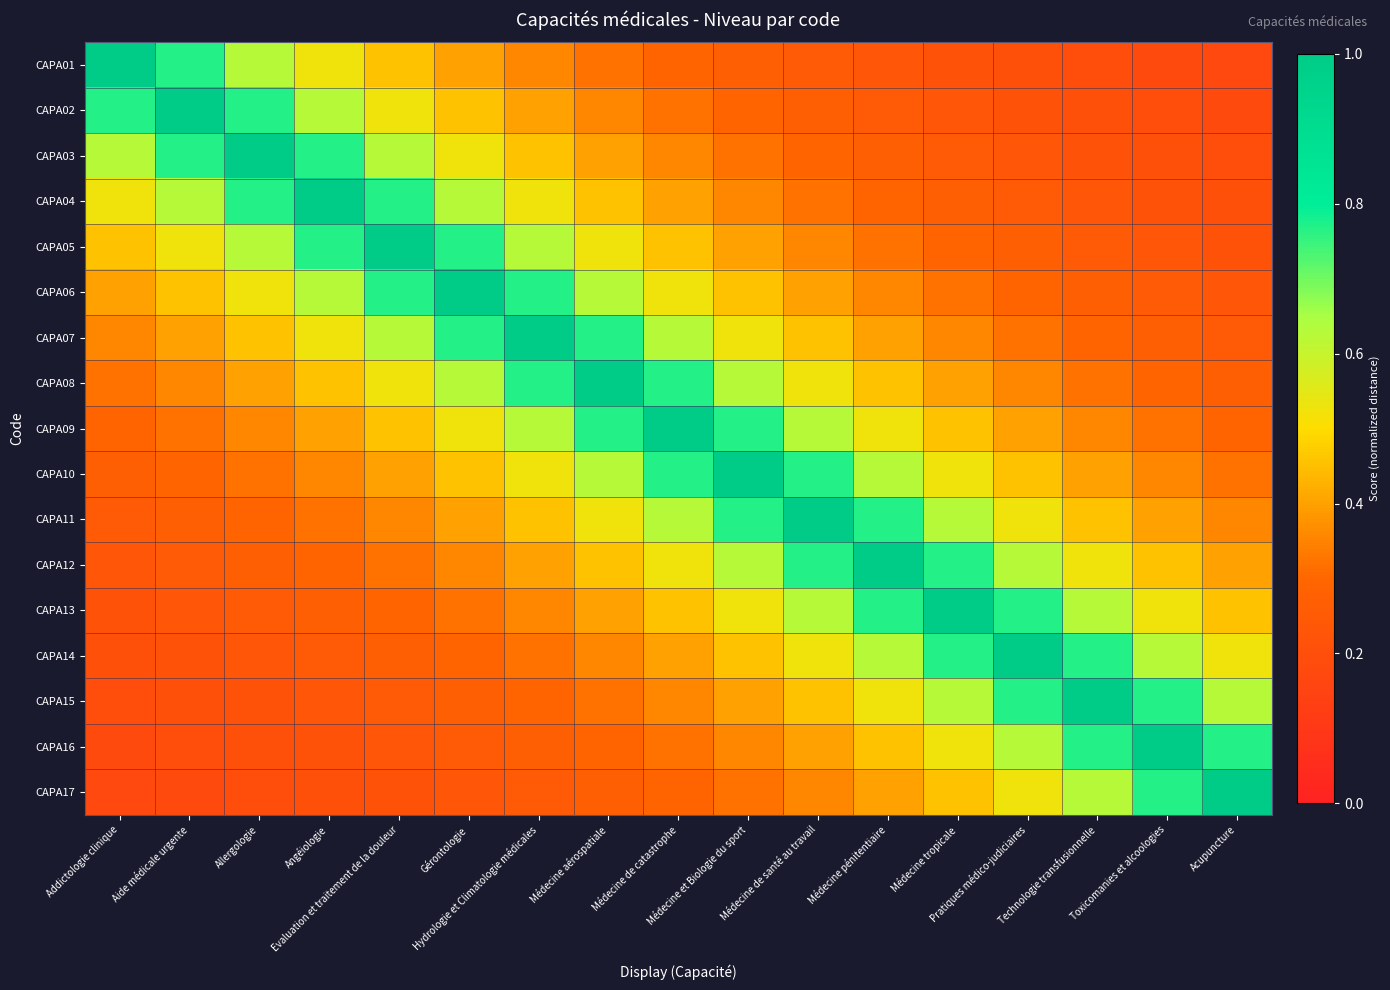

Reading left to right, what are all the values shown in this chart?

CAPA01: Addictologie clinique=1.0	Aide médicale urgente=0.8	Allergologie=0.6	Angéiologie=0.5	Evaluation et traitement de la douleur=0.5	Gérontologie=0.4	Hydrologie et Climatologie médicales=0.4	Médecine aérospatiale=0.3	Médecine de catastrophe=0.3	Médecine et Biologie du sport=0.3	Médecine de santé au travail=0.2	Médecine pénitentiaire=0.2	Médecine tropicale=0.2	Pratiques médico-judiciaires=0.2	Technologie transfusionnelle=0.2	Toxicomanies et alcoologies=0.2	Acupuncture=0.2
CAPA02: Addictologie clinique=0.8	Aide médicale urgente=1.0	Allergologie=0.8	Angéiologie=0.6	Evaluation et traitement de la douleur=0.5	Gérontologie=0.5	Hydrologie et Climatologie médicales=0.4	Médecine aérospatiale=0.4	Médecine de catastrophe=0.3	Médecine et Biologie du sport=0.3	Médecine de santé au travail=0.3	Médecine pénitentiaire=0.2	Médecine tropicale=0.2	Pratiques médico-judiciaires=0.2	Technologie transfusionnelle=0.2	Toxicomanies et alcoologies=0.2	Acupuncture=0.2
CAPA03: Addictologie clinique=0.6	Aide médicale urgente=0.8	Allergologie=1.0	Angéiologie=0.8	Evaluation et traitement de la douleur=0.6	Gérontologie=0.5	Hydrologie et Climatologie médicales=0.5	Médecine aérospatiale=0.4	Médecine de catastrophe=0.4	Médecine et Biologie du sport=0.3	Médecine de santé au travail=0.3	Médecine pénitentiaire=0.3	Médecine tropicale=0.2	Pratiques médico-judiciaires=0.2	Technologie transfusionnelle=0.2	Toxicomanies et alcoologies=0.2	Acupuncture=0.2
CAPA04: Addictologie clinique=0.5	Aide médicale urgente=0.6	Allergologie=0.8	Angéiologie=1.0	Evaluation et traitement de la douleur=0.8	Gérontologie=0.6	Hydrologie et Climatologie médicales=0.5	Médecine aérospatiale=0.5	Médecine de catastrophe=0.4	Médecine et Biologie du sport=0.4	Médecine de santé au travail=0.3	Médecine pénitentiaire=0.3	Médecine tropicale=0.3	Pratiques médico-judiciaires=0.2	Technologie transfusionnelle=0.2	Toxicomanies et alcoologies=0.2	Acupuncture=0.2
CAPA05: Addictologie clinique=0.5	Aide médicale urgente=0.5	Allergologie=0.6	Angéiologie=0.8	Evaluation et traitement de la douleur=1.0	Gérontologie=0.8	Hydrologie et Climatologie médicales=0.6	Médecine aérospatiale=0.5	Médecine de catastrophe=0.5	Médecine et Biologie du sport=0.4	Médecine de santé au travail=0.4	Médecine pénitentiaire=0.3	Médecine tropicale=0.3	Pratiques médico-judiciaires=0.3	Technologie transfusionnelle=0.2	Toxicomanies et alcoologies=0.2	Acupuncture=0.2
CAPA06: Addictologie clinique=0.4	Aide médicale urgente=0.5	Allergologie=0.5	Angéiologie=0.6	Evaluation et traitement de la douleur=0.8	Gérontologie=1.0	Hydrologie et Climatologie médicales=0.8	Médecine aérospatiale=0.6	Médecine de catastrophe=0.5	Médecine et Biologie du sport=0.5	Médecine de santé au travail=0.4	Médecine pénitentiaire=0.4	Médecine tropicale=0.3	Pratiques médico-judiciaires=0.3	Technologie transfusionnelle=0.3	Toxicomanies et alcoologies=0.2	Acupuncture=0.2
CAPA07: Addictologie clinique=0.4	Aide médicale urgente=0.4	Allergologie=0.5	Angéiologie=0.5	Evaluation et traitement de la douleur=0.6	Gérontologie=0.8	Hydrologie et Climatologie médicales=1.0	Médecine aérospatiale=0.8	Médecine de catastrophe=0.6	Médecine et Biologie du sport=0.5	Médecine de santé au travail=0.5	Médecine pénitentiaire=0.4	Médecine tropicale=0.4	Pratiques médico-judiciaires=0.3	Technologie transfusionnelle=0.3	Toxicomanies et alcoologies=0.3	Acupuncture=0.2
CAPA08: Addictologie clinique=0.3	Aide médicale urgente=0.4	Allergologie=0.4	Angéiologie=0.5	Evaluation et traitement de la douleur=0.5	Gérontologie=0.6	Hydrologie et Climatologie médicales=0.8	Médecine aérospatiale=1.0	Médecine de catastrophe=0.8	Médecine et Biologie du sport=0.6	Médecine de santé au travail=0.5	Médecine pénitentiaire=0.5	Médecine tropicale=0.4	Pratiques médico-judiciaires=0.4	Technologie transfusionnelle=0.3	Toxicomanies et alcoologies=0.3	Acupuncture=0.3
CAPA09: Addictologie clinique=0.3	Aide médicale urgente=0.3	Allergologie=0.4	Angéiologie=0.4	Evaluation et traitement de la douleur=0.5	Gérontologie=0.5	Hydrologie et Climatologie médicales=0.6	Médecine aérospatiale=0.8	Médecine de catastrophe=1.0	Médecine et Biologie du sport=0.8	Médecine de santé au travail=0.6	Médecine pénitentiaire=0.5	Médecine tropicale=0.5	Pratiques médico-judiciaires=0.4	Technologie transfusionnelle=0.4	Toxicomanies et alcoologies=0.3	Acupuncture=0.3
CAPA10: Addictologie clinique=0.3	Aide médicale urgente=0.3	Allergologie=0.3	Angéiologie=0.4	Evaluation et traitement de la douleur=0.4	Gérontologie=0.5	Hydrologie et Climatologie médicales=0.5	Médecine aérospatiale=0.6	Médecine de catastrophe=0.8	Médecine et Biologie du sport=1.0	Médecine de santé au travail=0.8	Médecine pénitentiaire=0.6	Médecine tropicale=0.5	Pratiques médico-judiciaires=0.5	Technologie transfusionnelle=0.4	Toxicomanies et alcoologies=0.4	Acupuncture=0.3
CAPA11: Addictologie clinique=0.2	Aide médicale urgente=0.3	Allergologie=0.3	Angéiologie=0.3	Evaluation et traitement de la douleur=0.4	Gérontologie=0.4	Hydrologie et Climatologie médicales=0.5	Médecine aérospatiale=0.5	Médecine de catastrophe=0.6	Médecine et Biologie du sport=0.8	Médecine de santé au travail=1.0	Médecine pénitentiaire=0.8	Médecine tropicale=0.6	Pratiques médico-judiciaires=0.5	Technologie transfusionnelle=0.5	Toxicomanies et alcoologies=0.4	Acupuncture=0.4
CAPA12: Addictologie clinique=0.2	Aide médicale urgente=0.2	Allergologie=0.3	Angéiologie=0.3	Evaluation et traitement de la douleur=0.3	Gérontologie=0.4	Hydrologie et Climatologie médicales=0.4	Médecine aérospatiale=0.5	Médecine de catastrophe=0.5	Médecine et Biologie du sport=0.6	Médecine de santé au travail=0.8	Médecine pénitentiaire=1.0	Médecine tropicale=0.8	Pratiques médico-judiciaires=0.6	Technologie transfusionnelle=0.5	Toxicomanies et alcoologies=0.5	Acupuncture=0.4
CAPA13: Addictologie clinique=0.2	Aide médicale urgente=0.2	Allergologie=0.2	Angéiologie=0.3	Evaluation et traitement de la douleur=0.3	Gérontologie=0.3	Hydrologie et Climatologie médicales=0.4	Médecine aérospatiale=0.4	Médecine de catastrophe=0.5	Médecine et Biologie du sport=0.5	Médecine de santé au travail=0.6	Médecine pénitentiaire=0.8	Médecine tropicale=1.0	Pratiques médico-judiciaires=0.8	Technologie transfusionnelle=0.6	Toxicomanies et alcoologies=0.5	Acupuncture=0.5
CAPA14: Addictologie clinique=0.2	Aide médicale urgente=0.2	Allergologie=0.2	Angéiologie=0.2	Evaluation et traitement de la douleur=0.3	Gérontologie=0.3	Hydrologie et Climatologie médicales=0.3	Médecine aérospatiale=0.4	Médecine de catastrophe=0.4	Médecine et Biologie du sport=0.5	Médecine de santé au travail=0.5	Médecine pénitentiaire=0.6	Médecine tropicale=0.8	Pratiques médico-judiciaires=1.0	Technologie transfusionnelle=0.8	Toxicomanies et alcoologies=0.6	Acupuncture=0.5
CAPA15: Addictologie clinique=0.2	Aide médicale urgente=0.2	Allergologie=0.2	Angéiologie=0.2	Evaluation et traitement de la douleur=0.2	Gérontologie=0.3	Hydrologie et Climatologie médicales=0.3	Médecine aérospatiale=0.3	Médecine de catastrophe=0.4	Médecine et Biologie du sport=0.4	Médecine de santé au travail=0.5	Médecine pénitentiaire=0.5	Médecine tropicale=0.6	Pratiques médico-judiciaires=0.8	Technologie transfusionnelle=1.0	Toxicomanies et alcoologies=0.8	Acupuncture=0.6
CAPA16: Addictologie clinique=0.2	Aide médicale urgente=0.2	Allergologie=0.2	Angéiologie=0.2	Evaluation et traitement de la douleur=0.2	Gérontologie=0.2	Hydrologie et Climatologie médicales=0.3	Médecine aérospatiale=0.3	Médecine de catastrophe=0.3	Médecine et Biologie du sport=0.4	Médecine de santé au travail=0.4	Médecine pénitentiaire=0.5	Médecine tropicale=0.5	Pratiques médico-judiciaires=0.6	Technologie transfusionnelle=0.8	Toxicomanies et alcoologies=1.0	Acupuncture=0.8
CAPA17: Addictologie clinique=0.2	Aide médicale urgente=0.2	Allergologie=0.2	Angéiologie=0.2	Evaluation et traitement de la douleur=0.2	Gérontologie=0.2	Hydrologie et Climatologie médicales=0.2	Médecine aérospatiale=0.3	Médecine de catastrophe=0.3	Médecine et Biologie du sport=0.3	Médecine de santé au travail=0.4	Médecine pénitentiaire=0.4	Médecine tropicale=0.5	Pratiques médico-judiciaires=0.5	Technologie transfusionnelle=0.6	Toxicomanies et alcoologies=0.8	Acupuncture=1.0